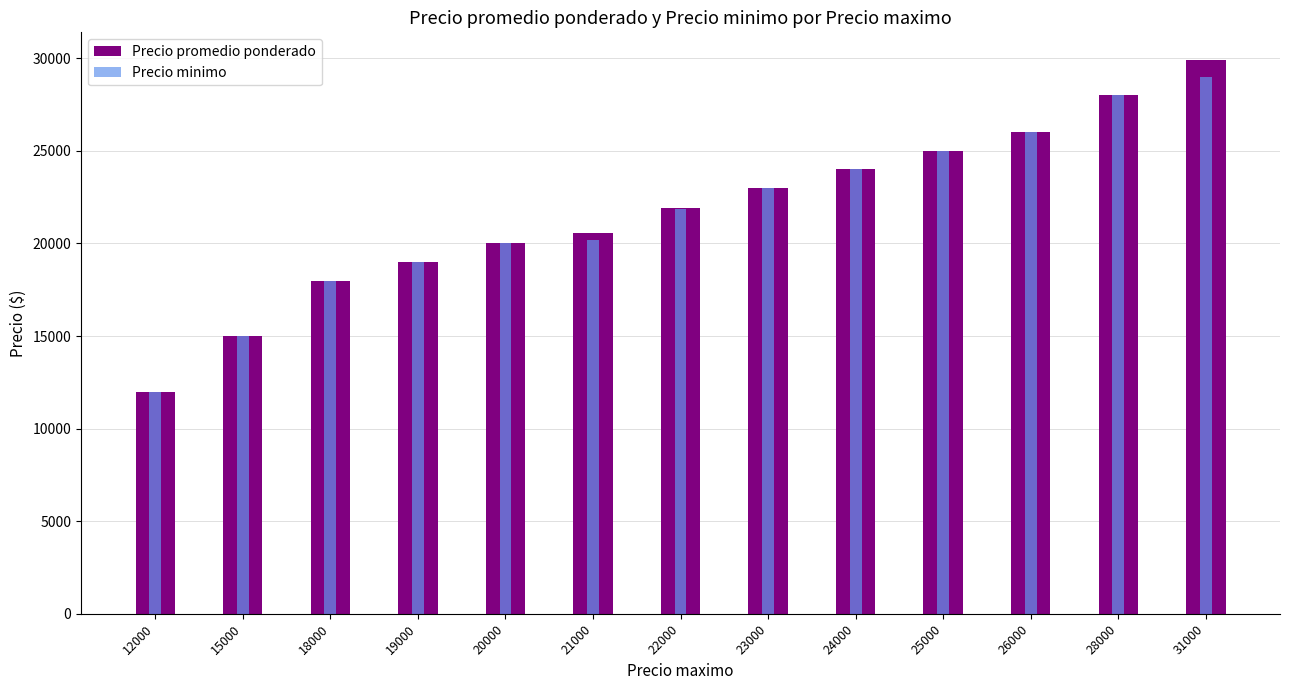

At how many categories does at least one series exceed 29440?

1